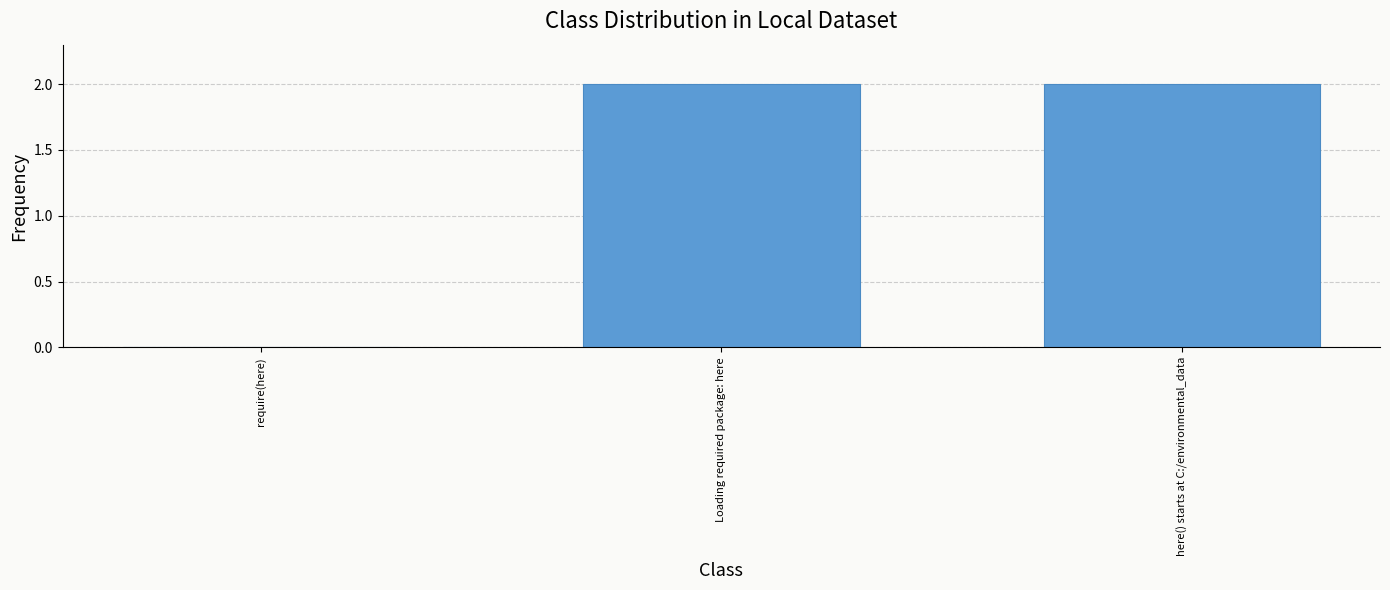

True or false: the data shows 3 at Loading required package: here.

False